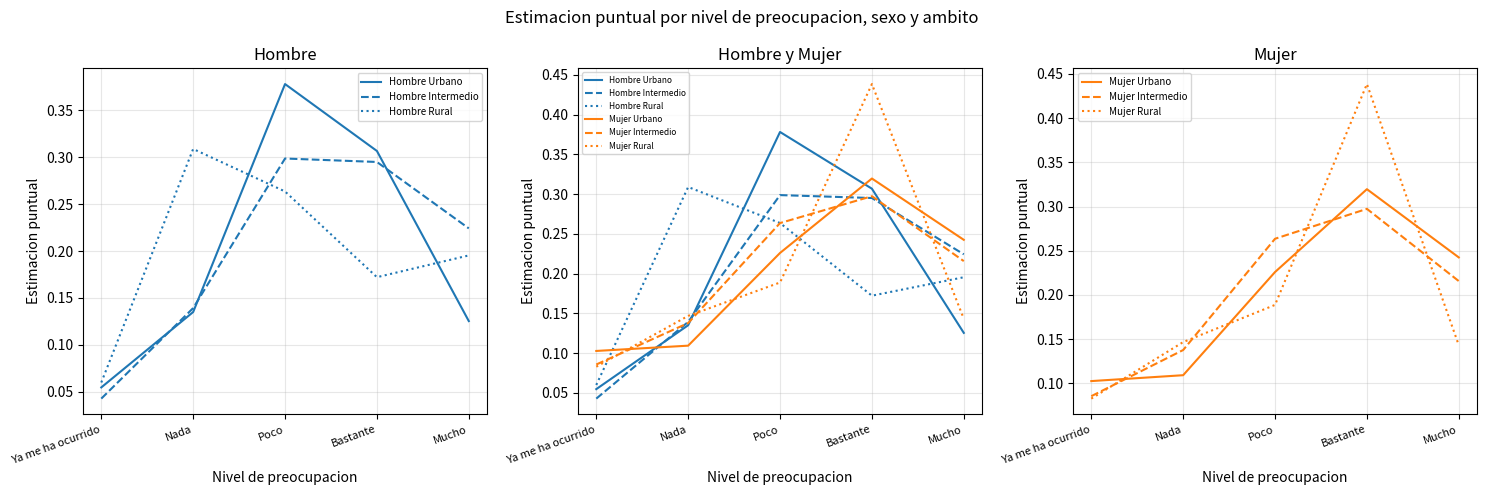

The value of Hombre Urbano at Poco is 0.4. True or false?

True